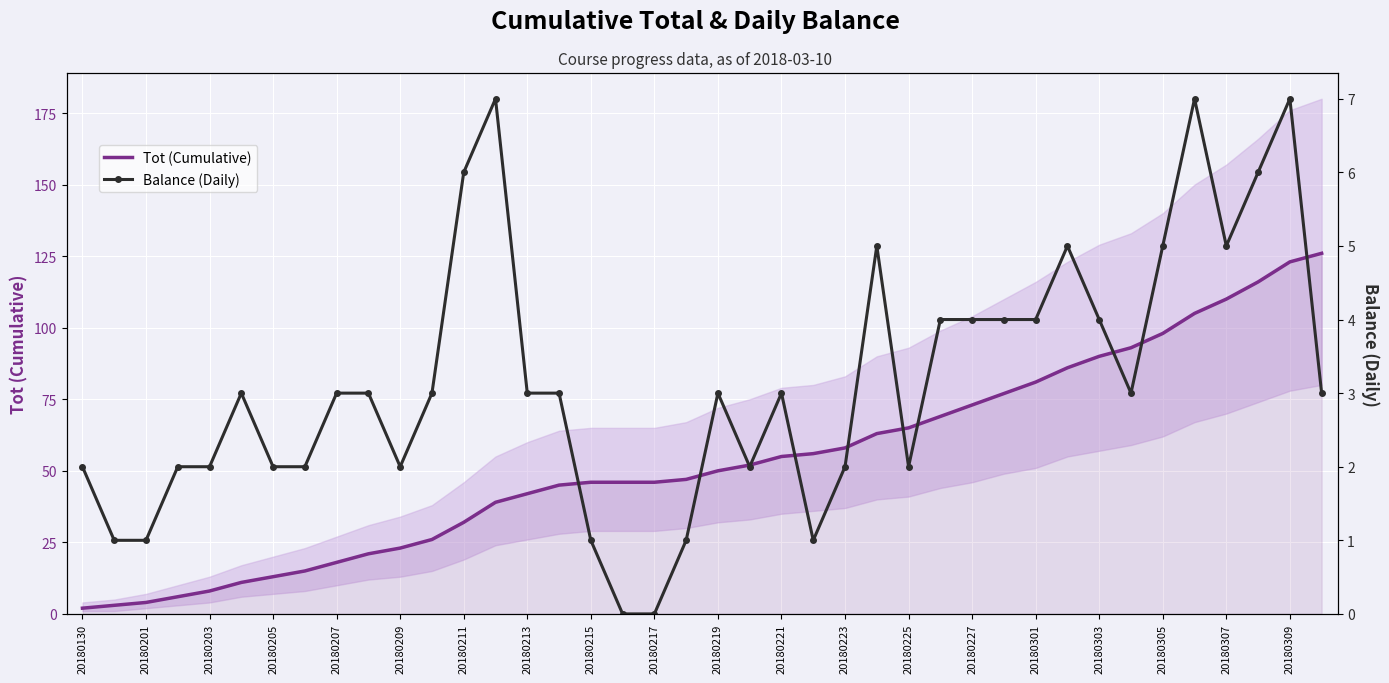

What is the sum of the Tot (Cumulative) values at 20180301 and 20180227?

154